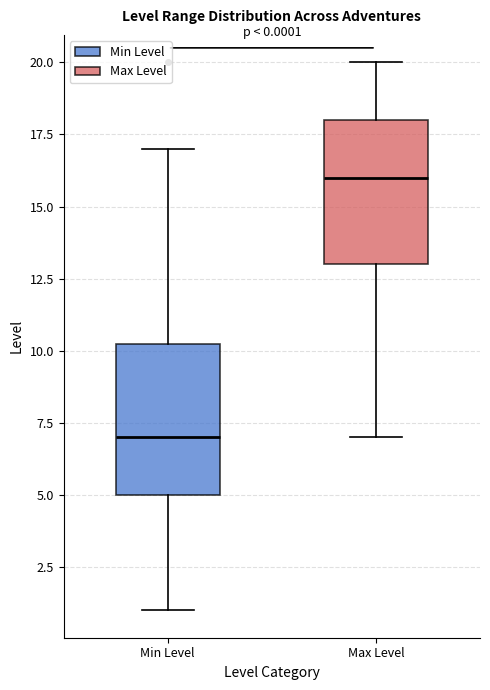

Which box has the lowest median line?

Min Level